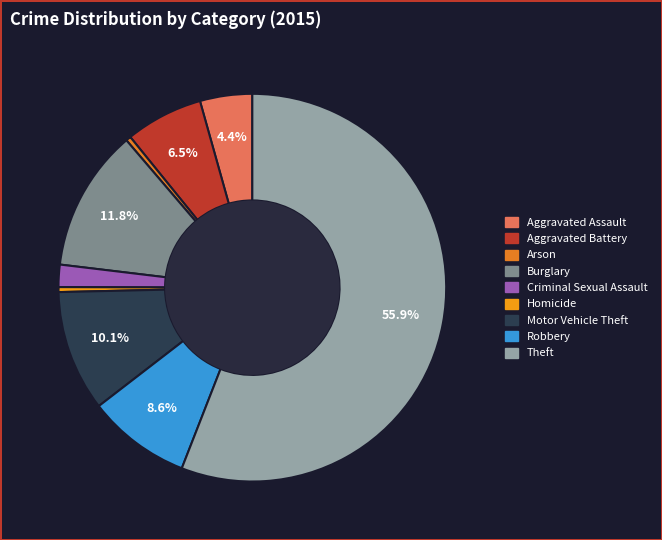

Is there any slice that represents more than half of the pie?

Yes